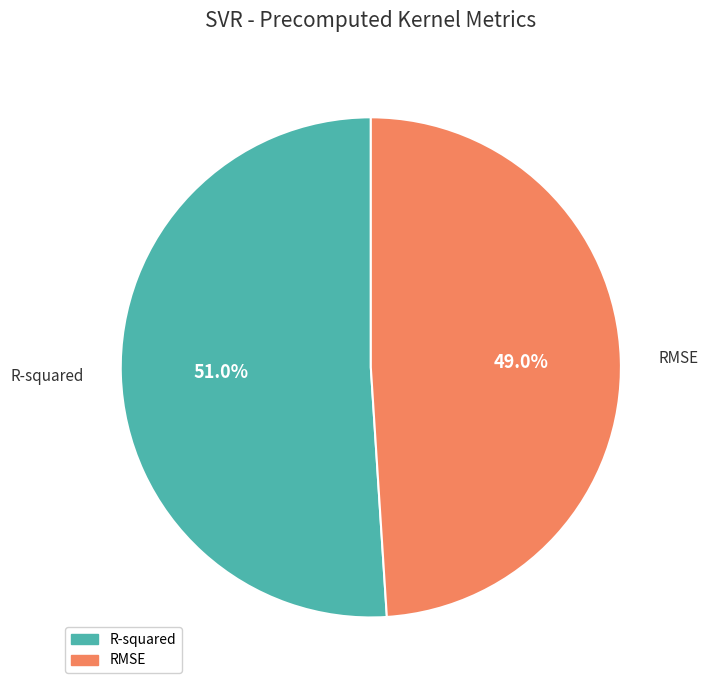

Does R-squared account for over 50% of the chart?

Yes